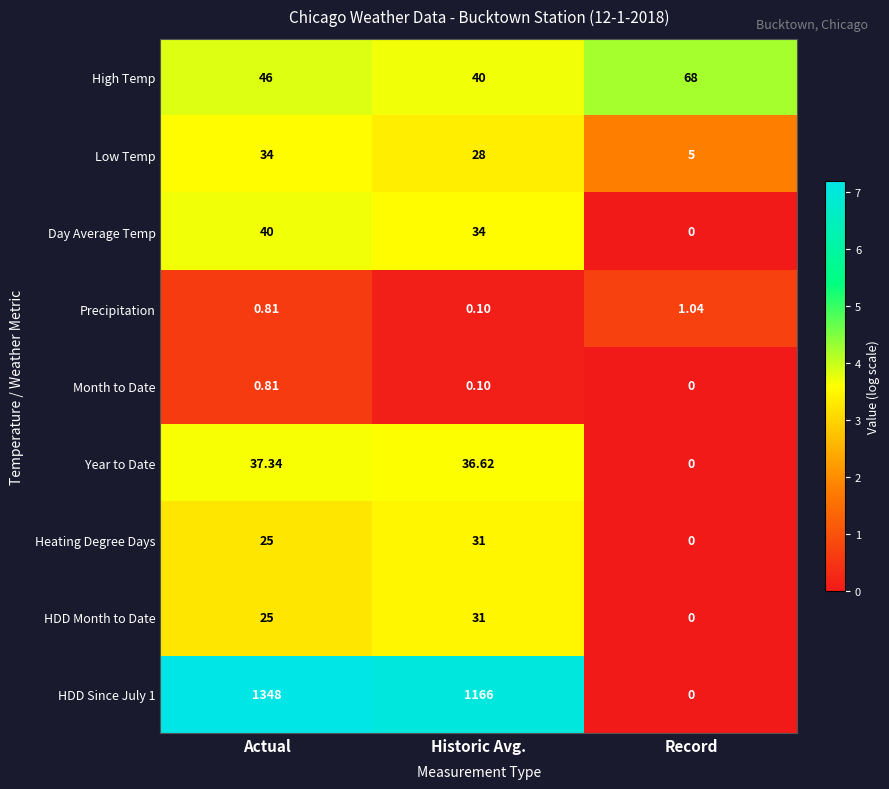

Is the value of High Temp at Record greater than the value of Heating Degree Days at Record?

Yes